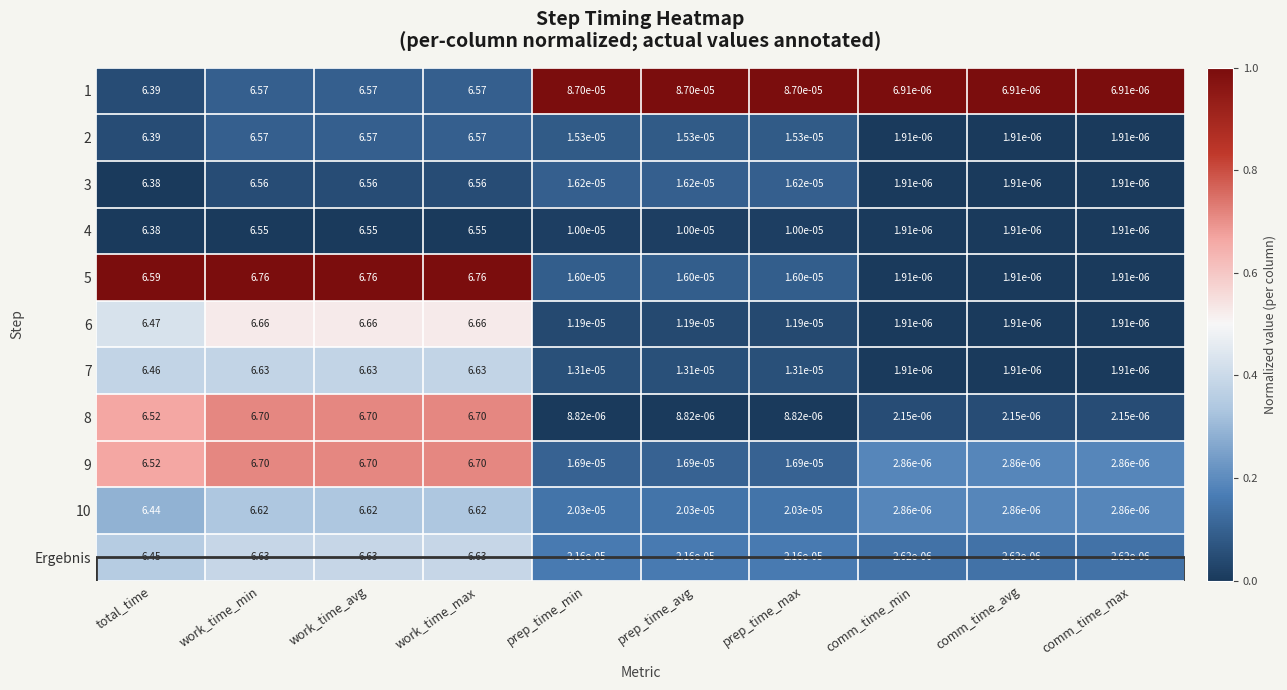

Is the value of 4 at prep_time_max greater than the value of 3 at prep_time_min?

No